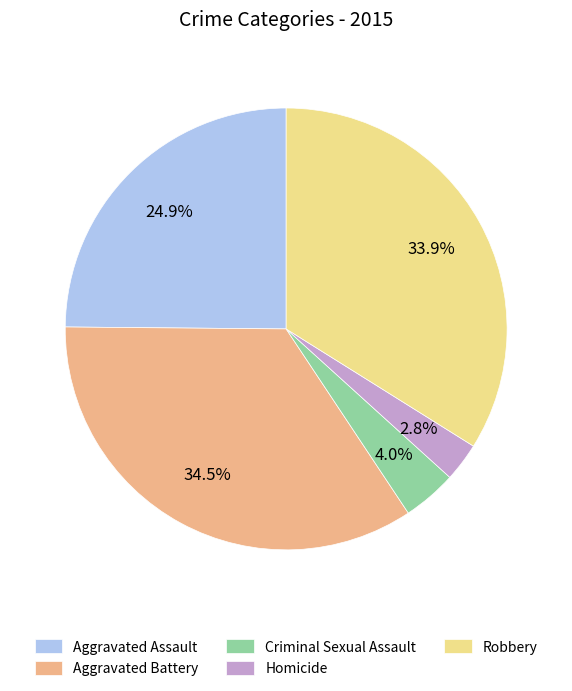

What percentage is NOT represented by Homicide?

97.2%